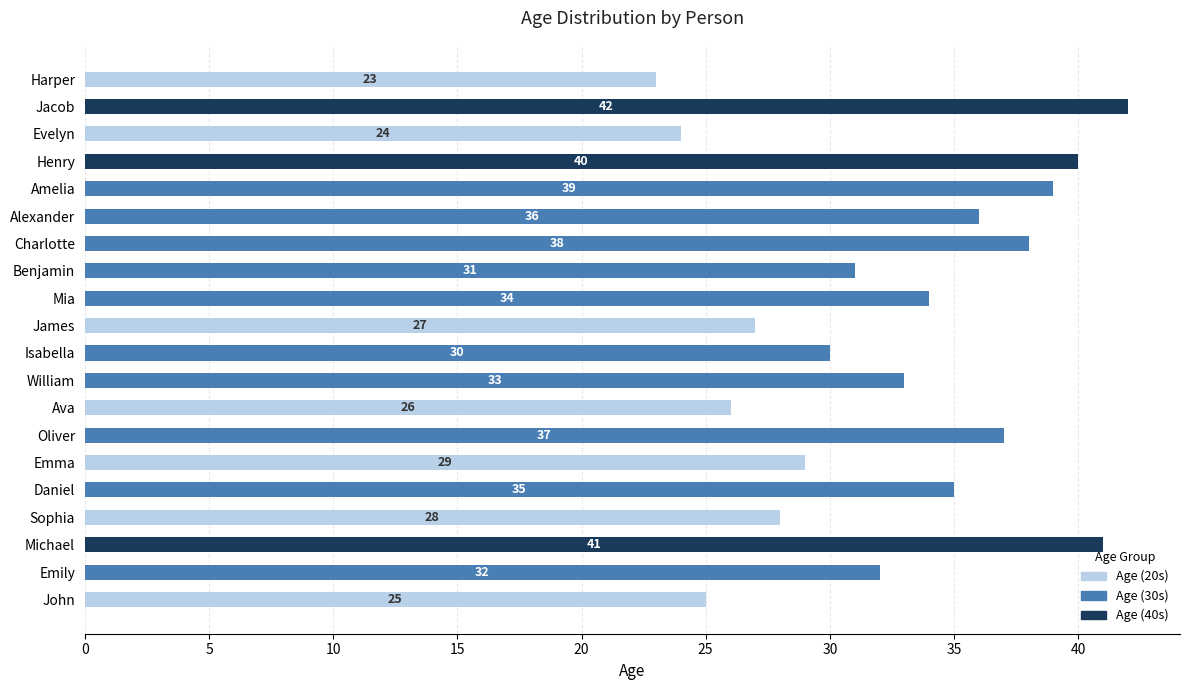

What is the total value across all series at Evelyn?

24